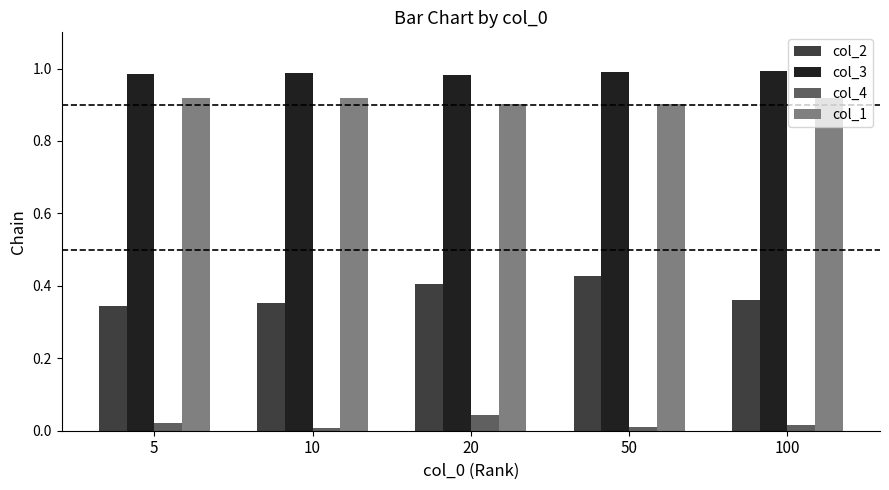

Is the value of col_1 at 50 greater than the value of col_4 at 50?

Yes